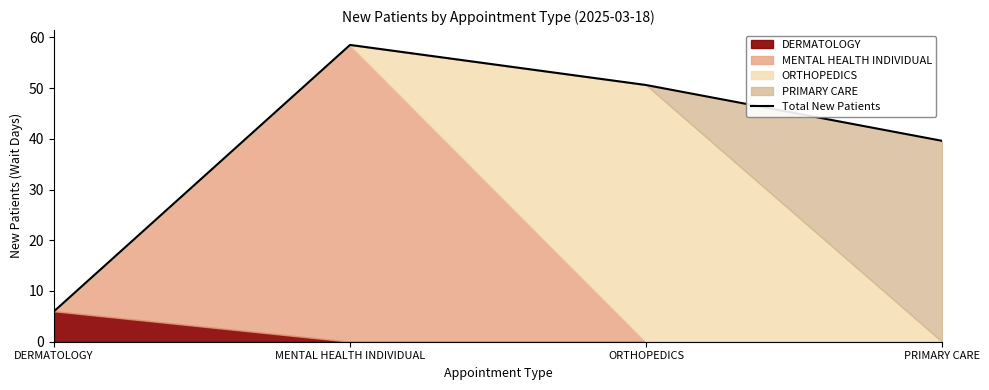

At which category does the data reach its first local peak?

MENTAL HEALTH INDIVIDUAL